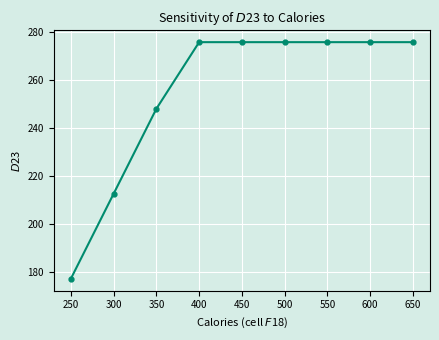

What is the value of the 8th point from the left?

275.7